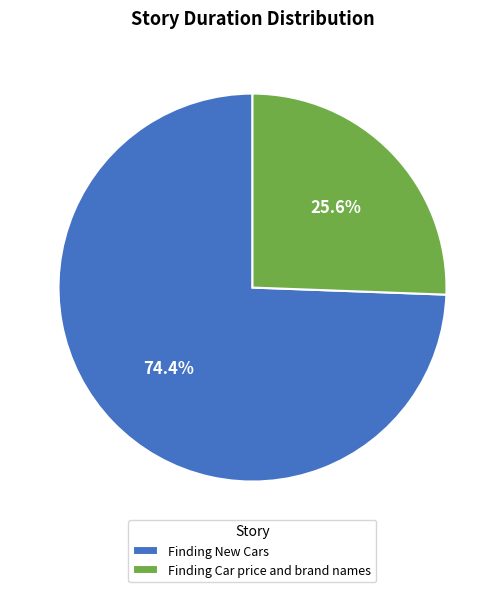

What is the majority slice?

Finding New Cars